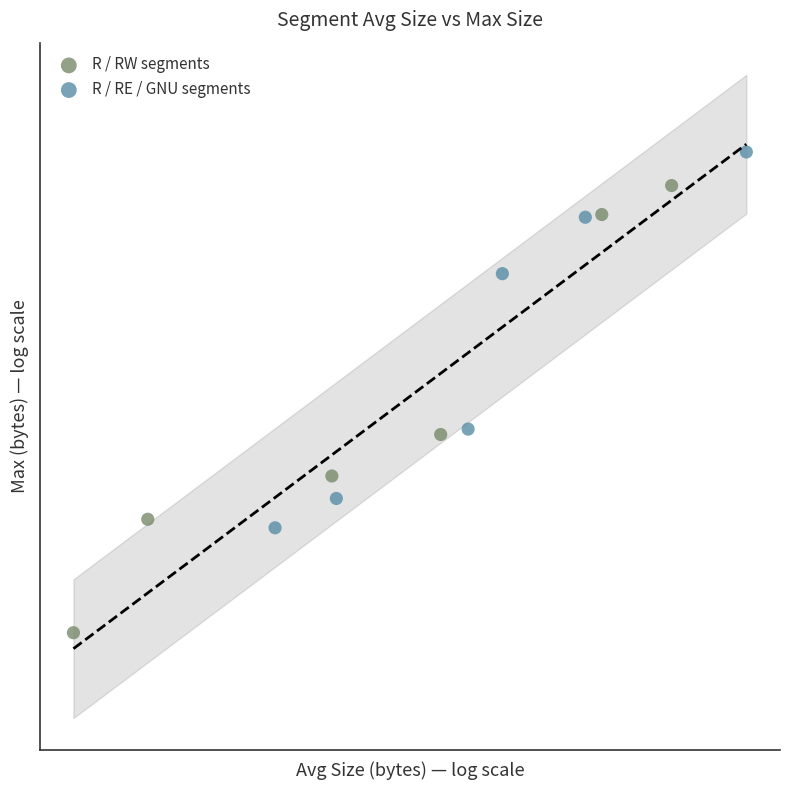

Which series contains the highest Y value?

R / RE / GNU segments